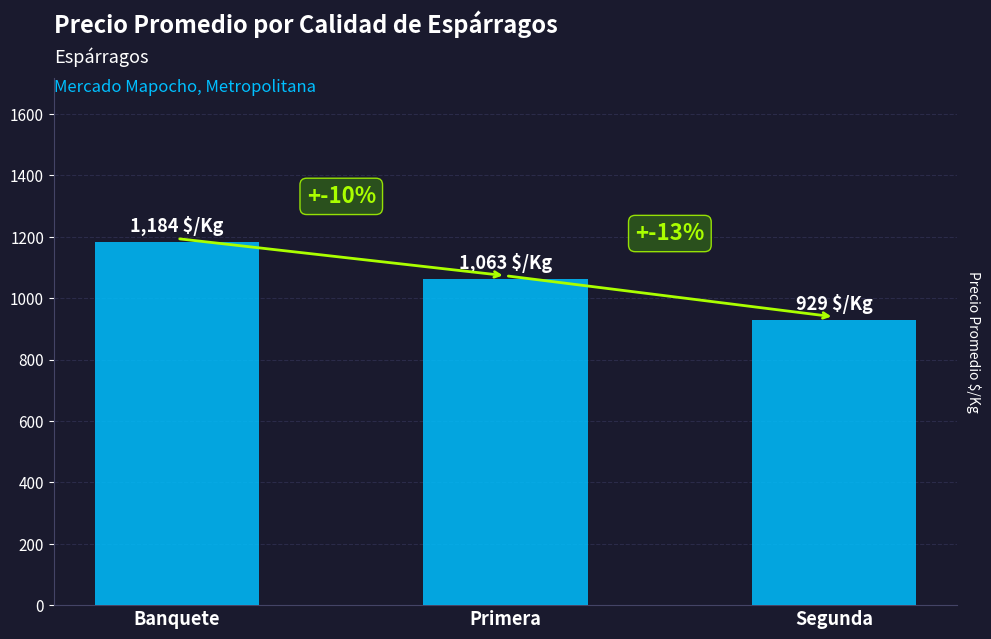

Between Banquete and Segunda, which is larger?

Banquete